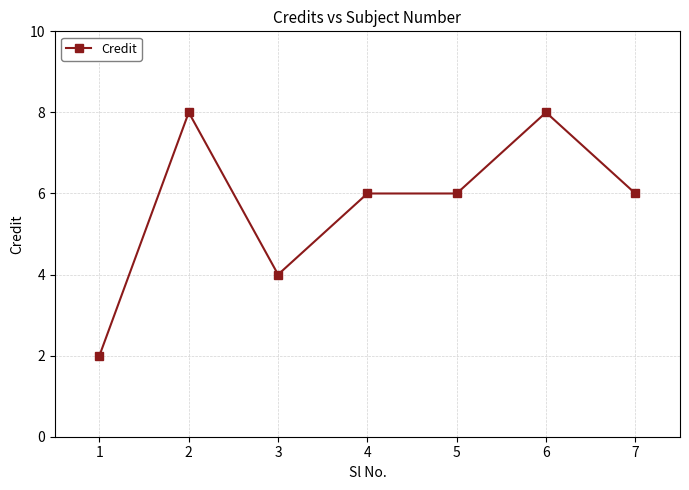

What is the difference between the values at 2 and 5?

2